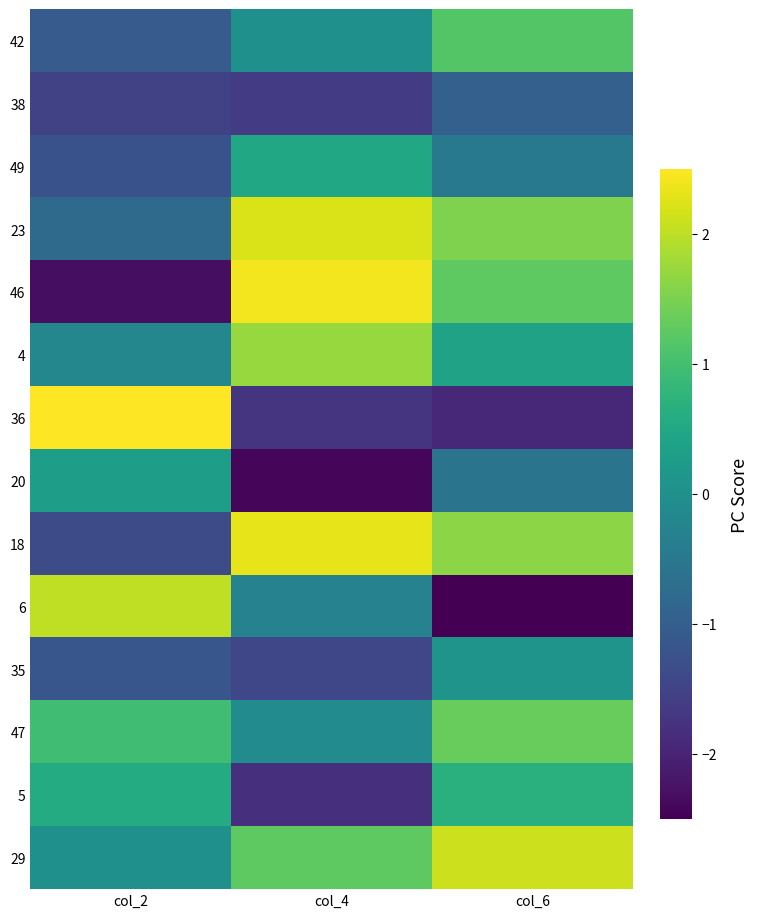

Which series has the largest total across all categories?

29